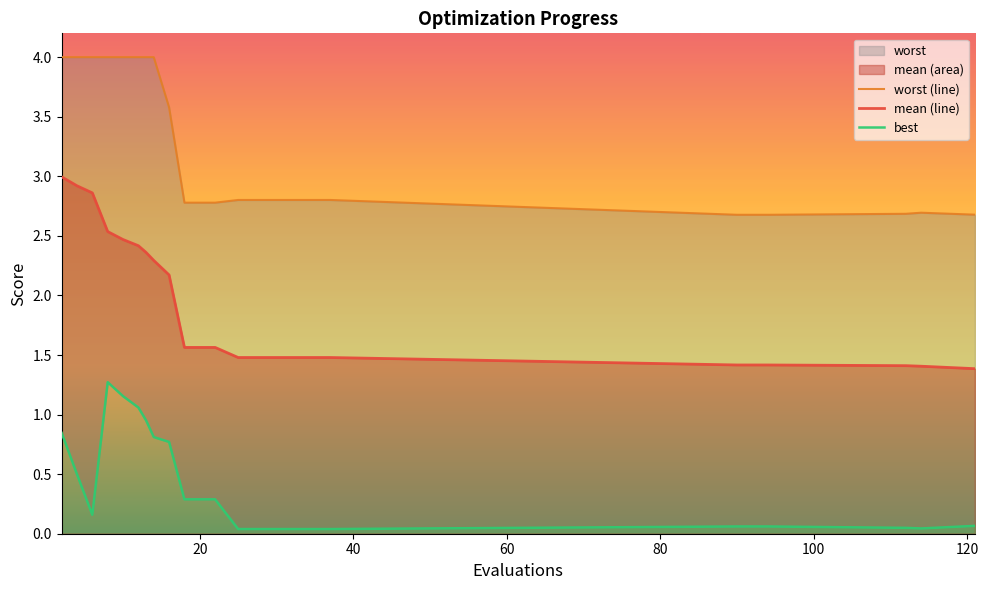

What is the minimum value for mean (line)?

1.4